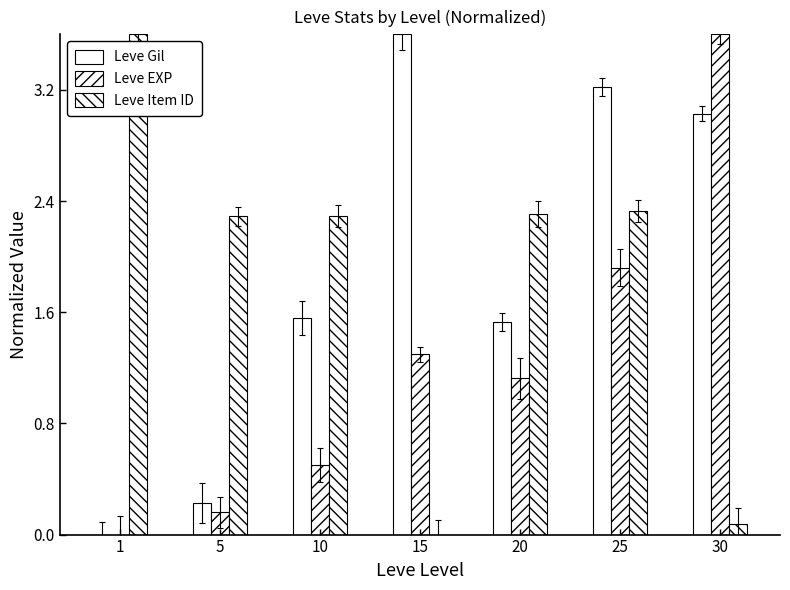

The Leve Gil series shows 0.5 at 10. True or false?

False